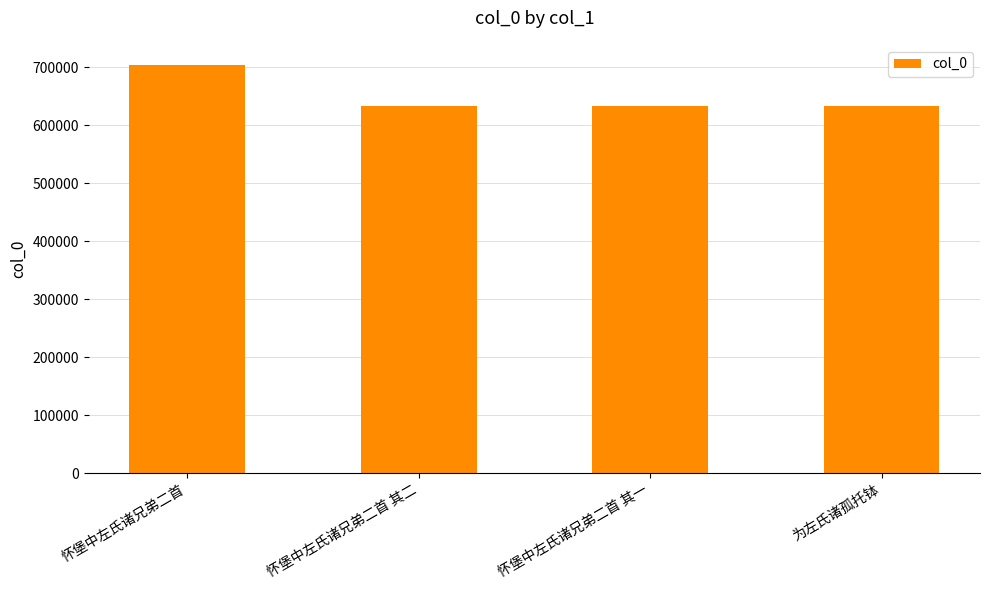

Does the chart contain stacked bars?

No